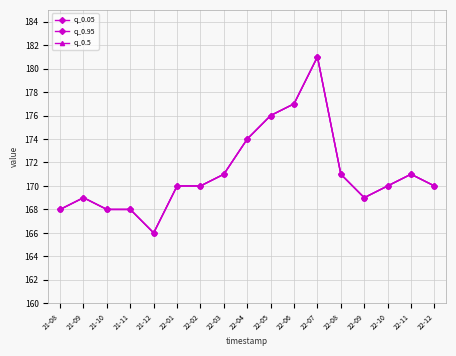

Does the chart have visible grid lines?

Yes